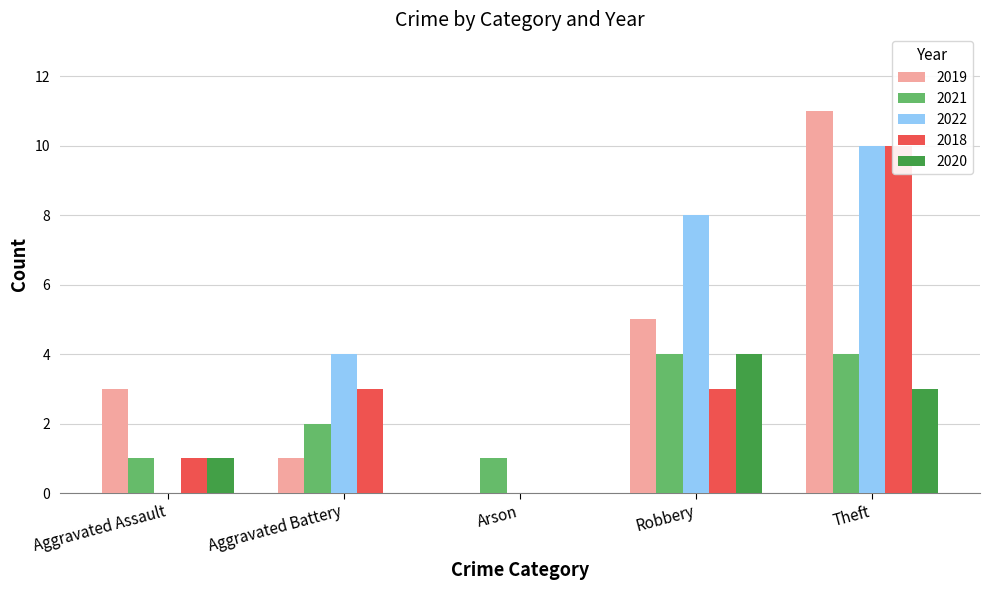

Is the value of 2019 at Aggravated Assault greater than the value of 2018 at Theft?

No